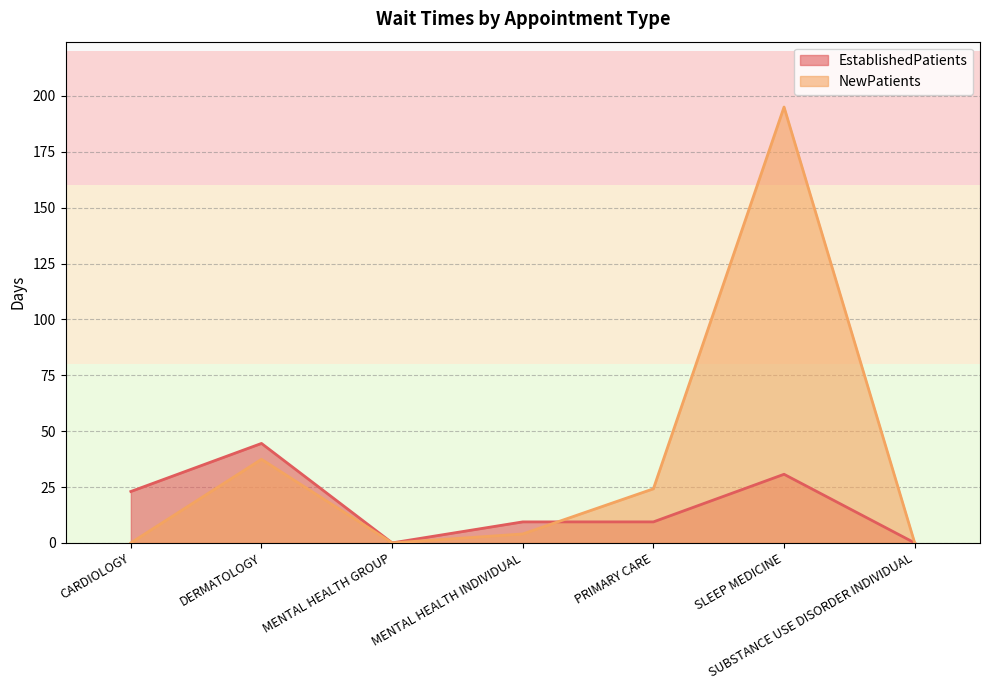

How many times do NewPatients and EstablishedPatients cross each other?

1